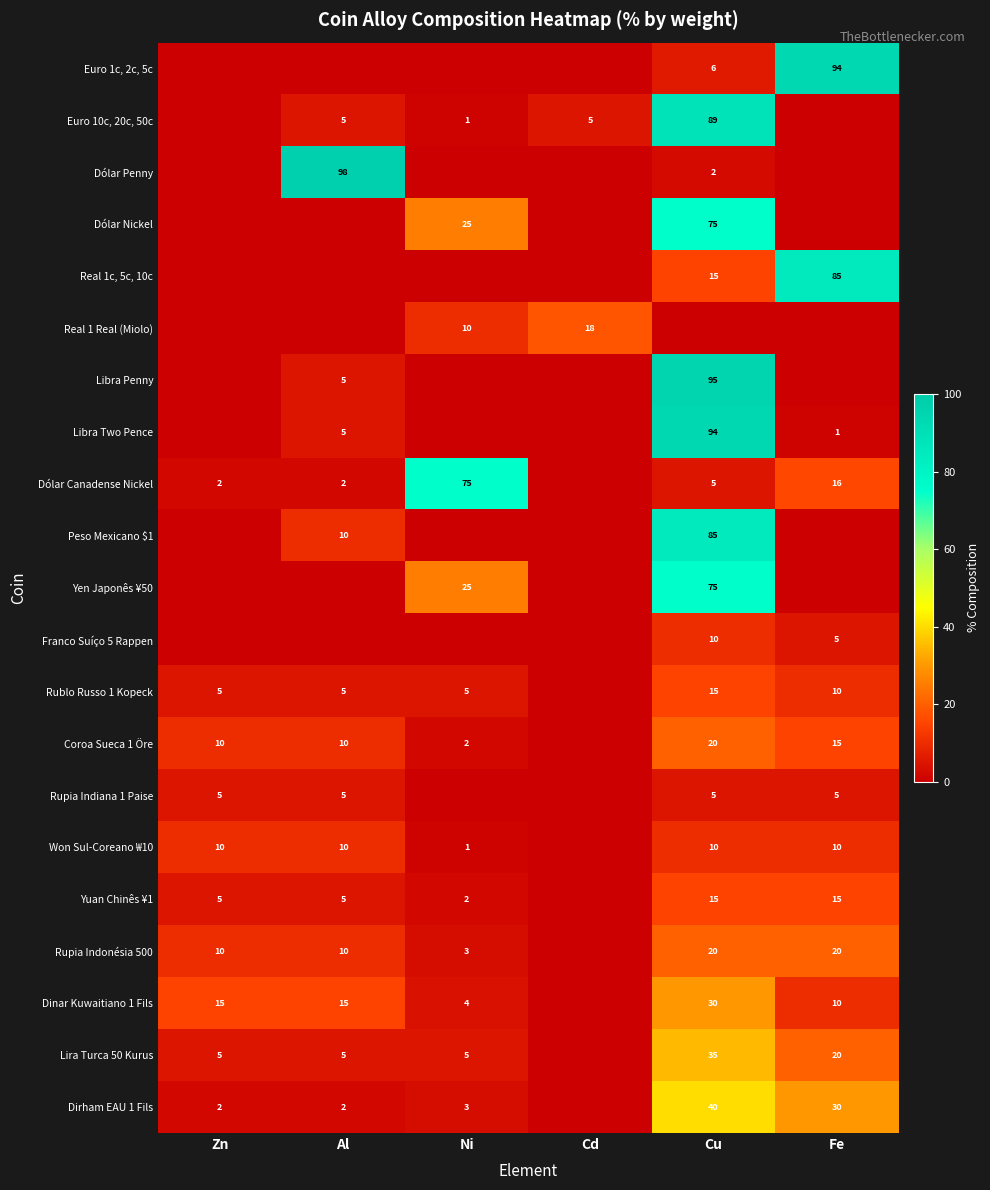

True or false: Dólar Penny has a value of 27 at Al.

False